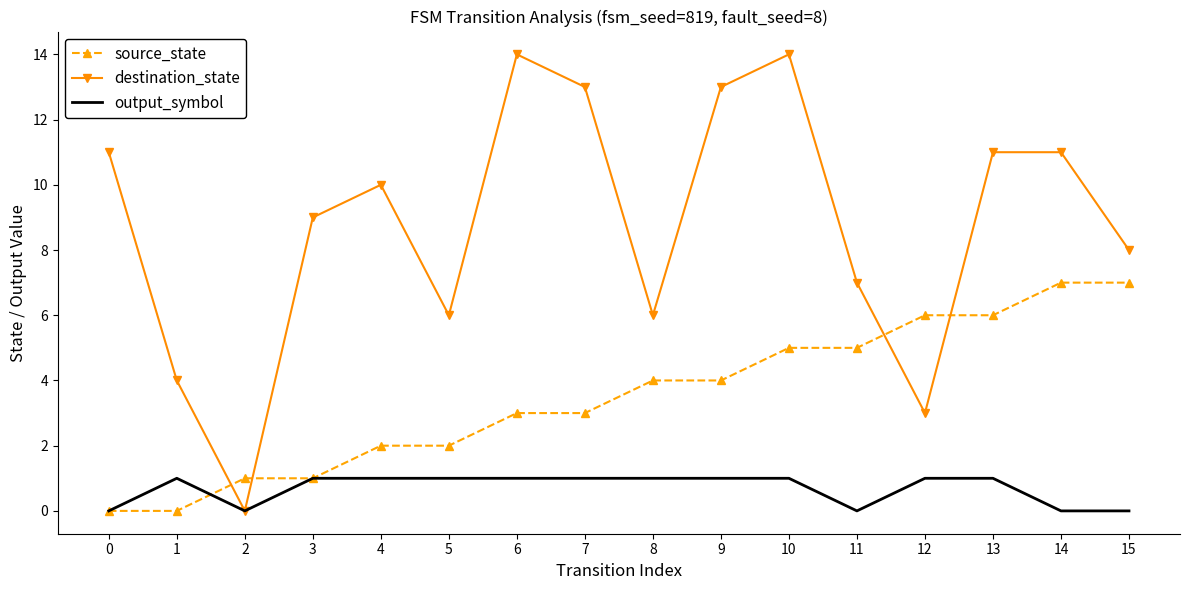

Reading left to right, list all the values displayed in this chart.

source_state: 0	0	1	1	2	2	3	3	4	4	5	5	6	6	7	7
destination_state: 11	4	0	9	10	6	14	13	6	13	14	7	3	11	11	8
output_symbol: 0	1	0	1	1	1	1	1	1	1	1	0	1	1	0	0